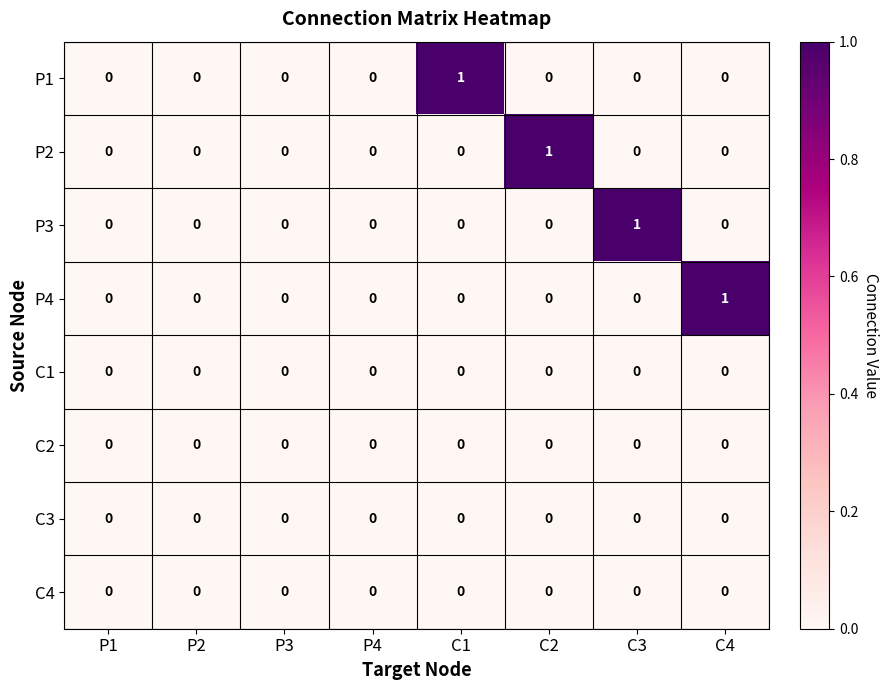

Between P3 and C4, which series saw the biggest shift?

P4